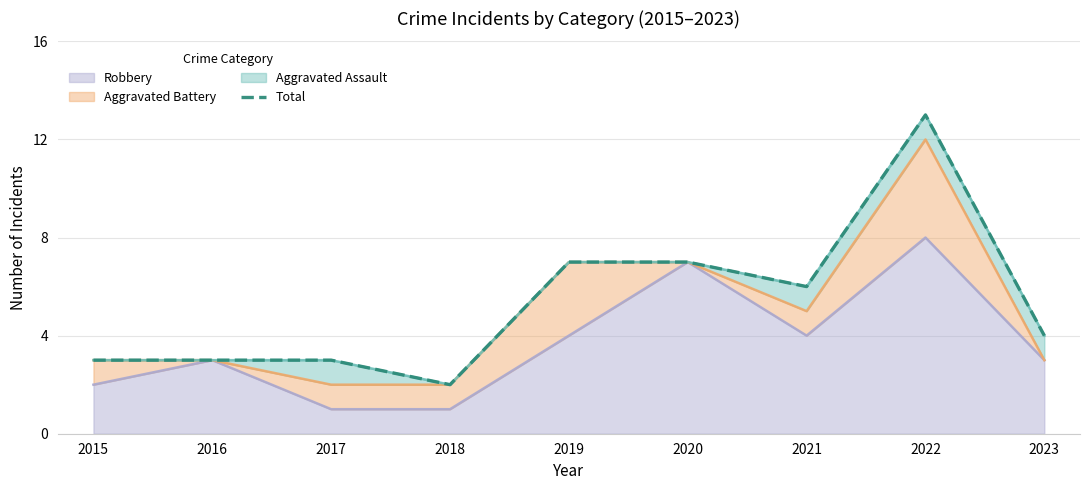

Does the chart have visible grid lines?

Yes